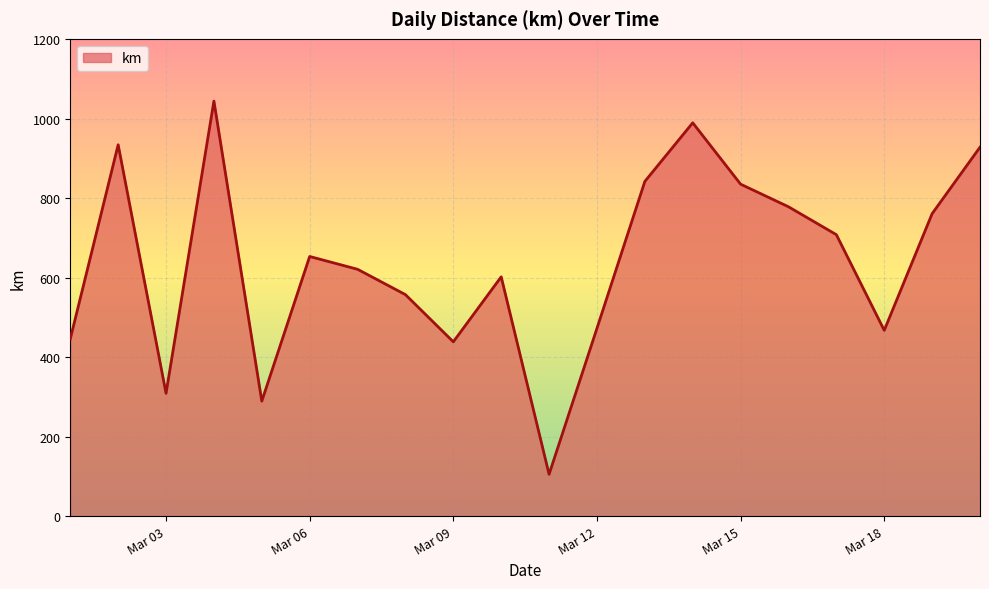

What is the minimum value shown in the chart?

105.2